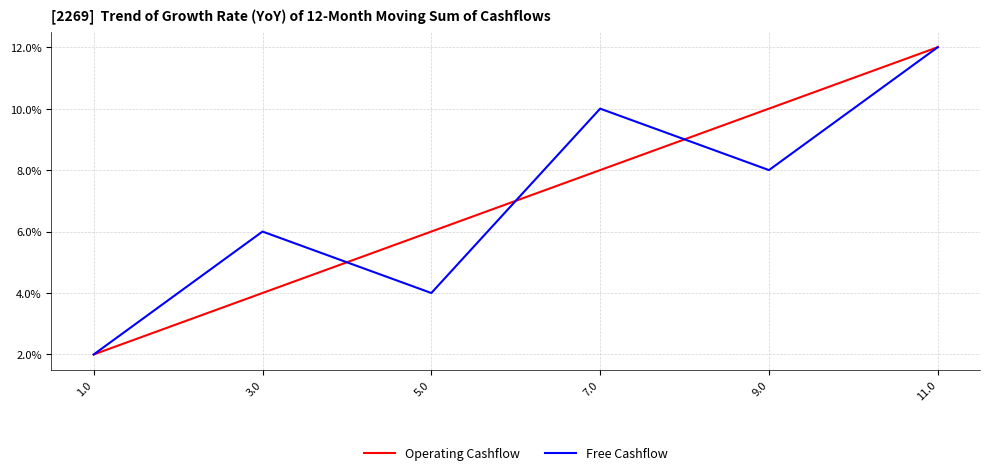

Is it true that Free Cashflow equals 3 at 3.0?

False